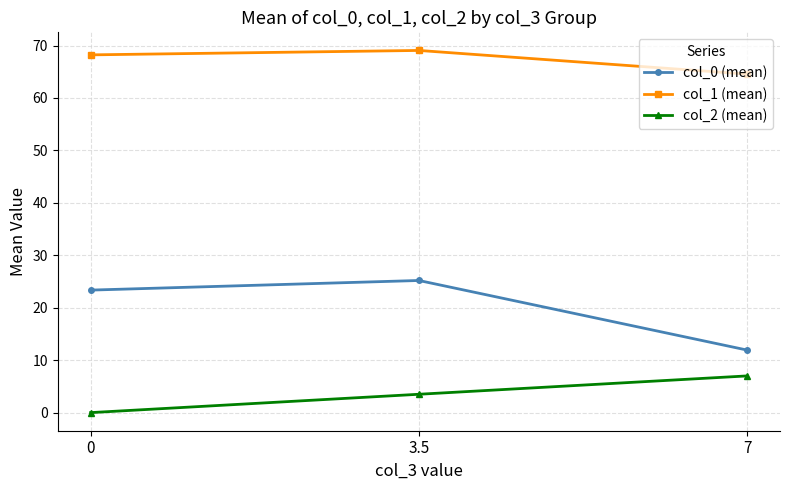

How many series are shown in this chart?

3